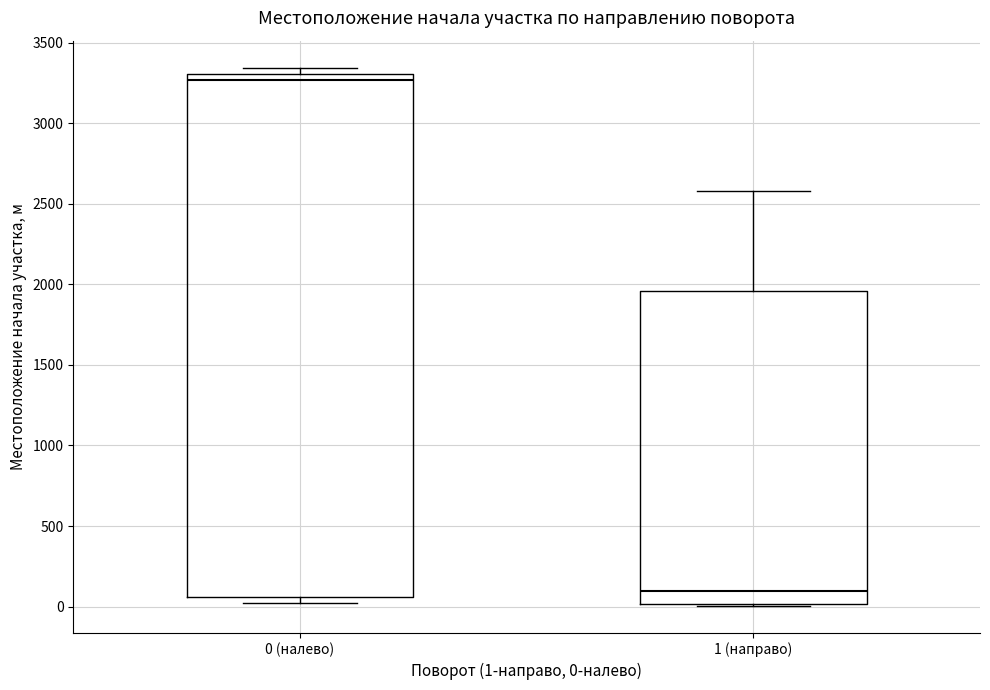

Reading left to right, transcribe this box plot: for each box, give where its median line is, the range the box spans, and where its two whiskers end, as read against the y-axis. The values are not printed on the chart, so give them approximately, as read against the axis.

0 (налево): median 3250, box 50 to 3300, whiskers 50 (just below the box's lower edge) to 3350
1 (направо): median 100, box 0 to 1950, whiskers 0 to 2600